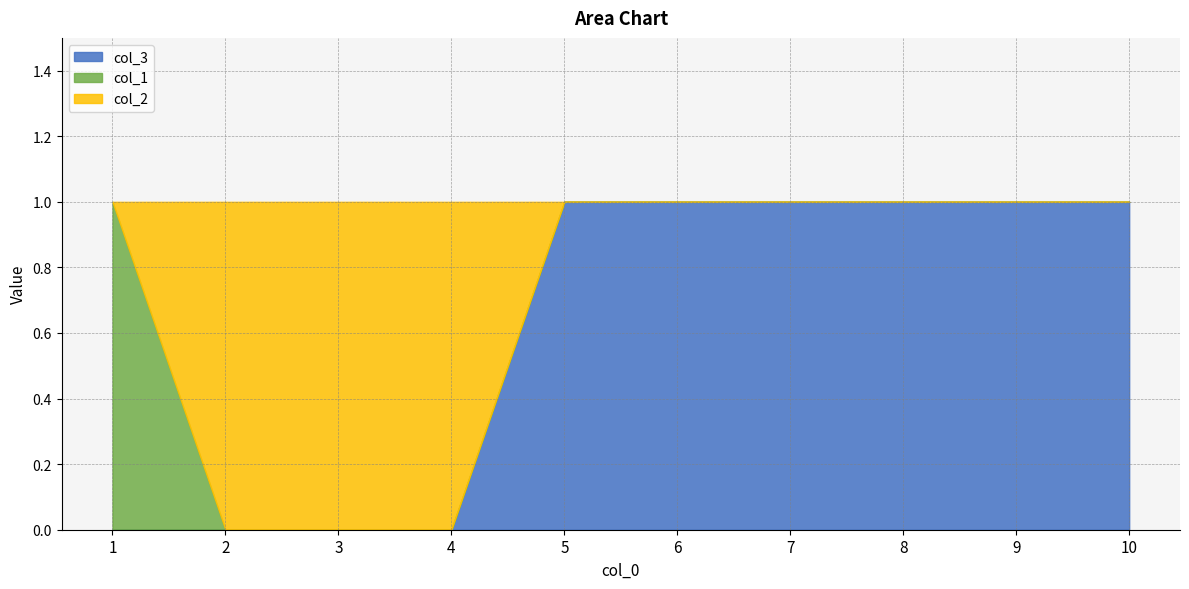

True or false: col_2 and col_3 cross at least once.

True